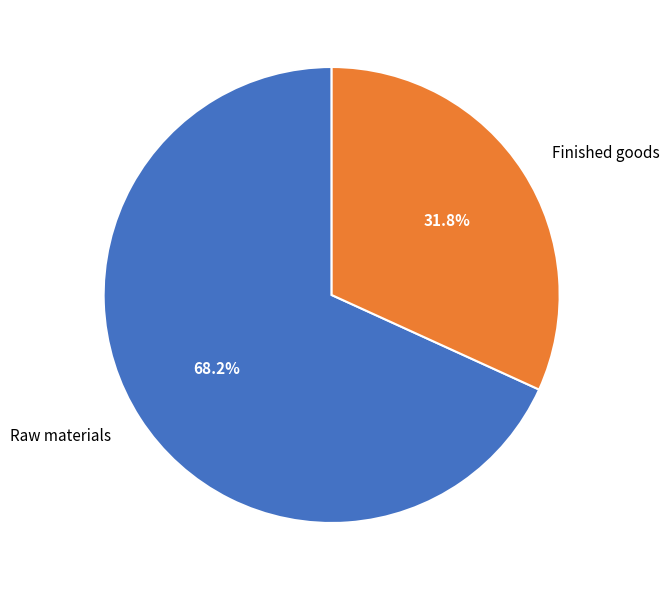

The Raw materials slice represents 58% of the pie. True or false?

False